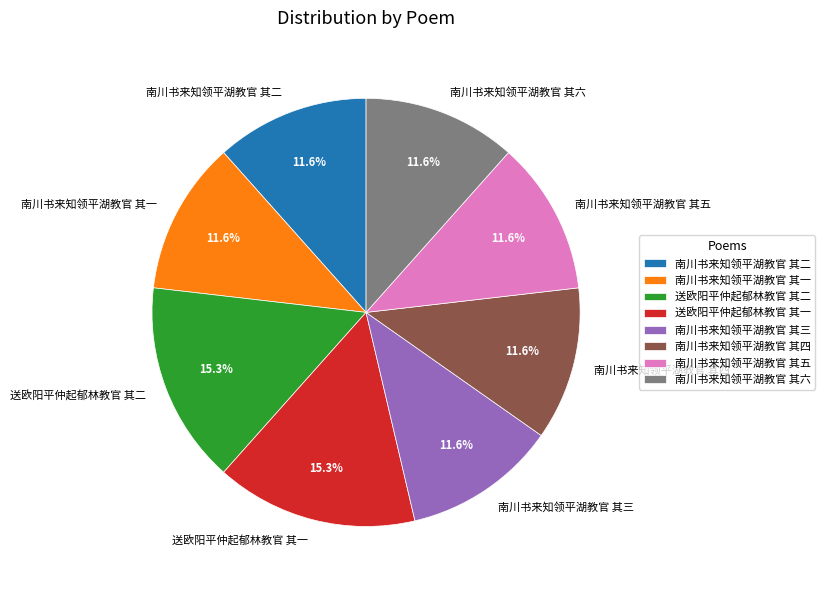

Does 南川书来知领平湖教官 其一 represent more than half of the total?

No